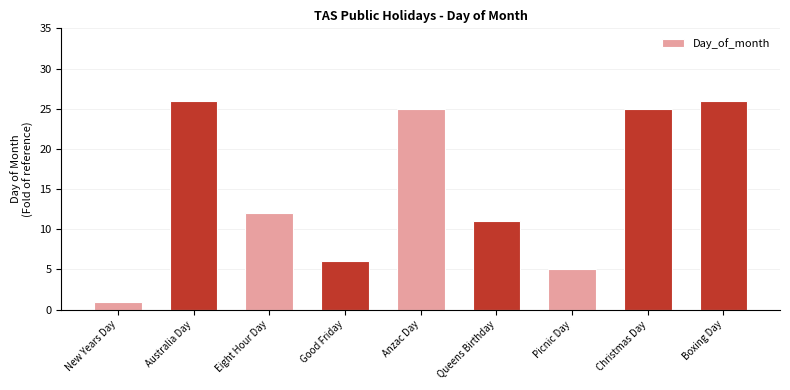

What is the change in value from Australia Day to Queens Birthday?

-15